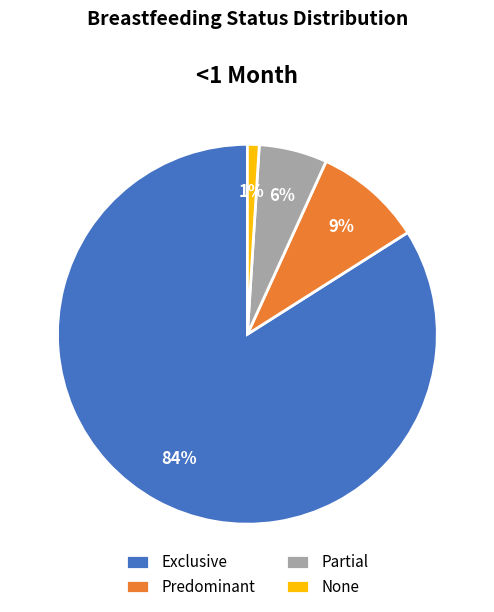

Which category accounts for the majority?

Exclusive